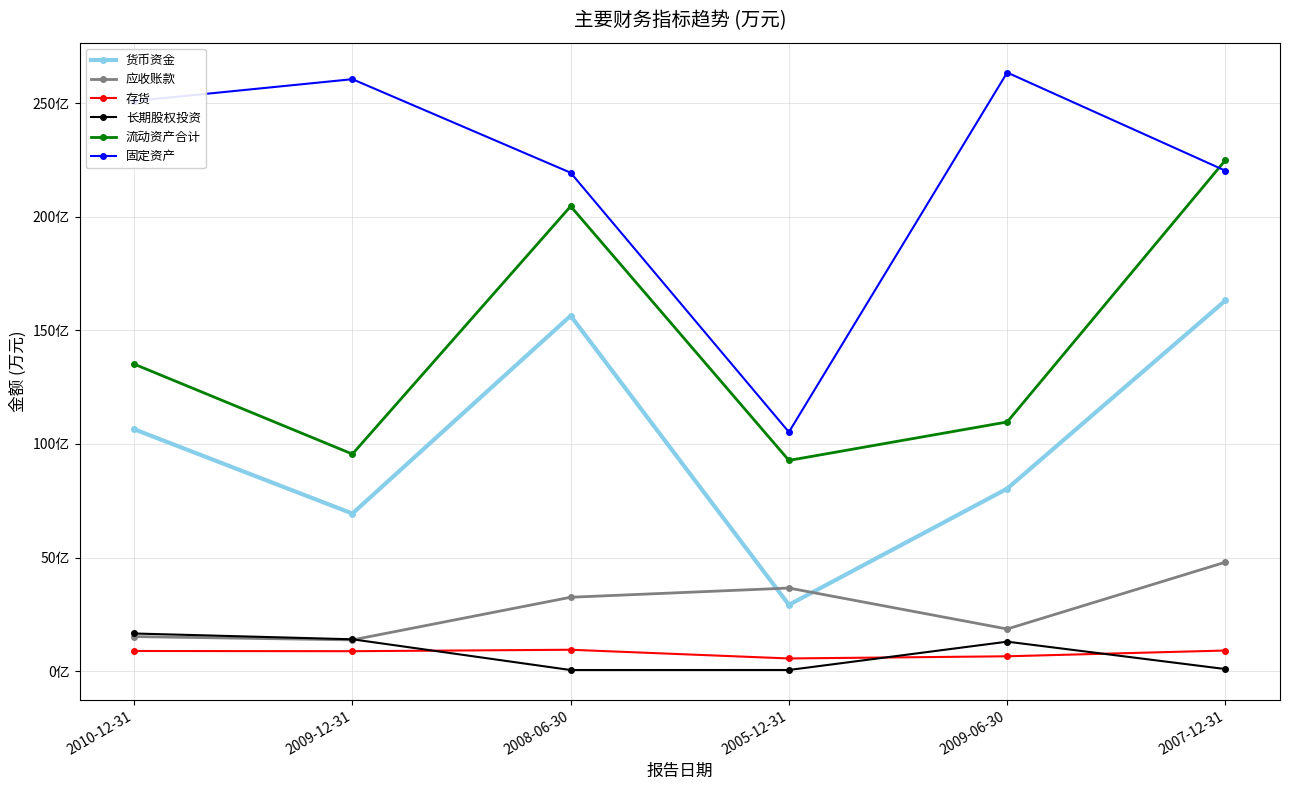

Is this an area chart (filled region under the line)?

No